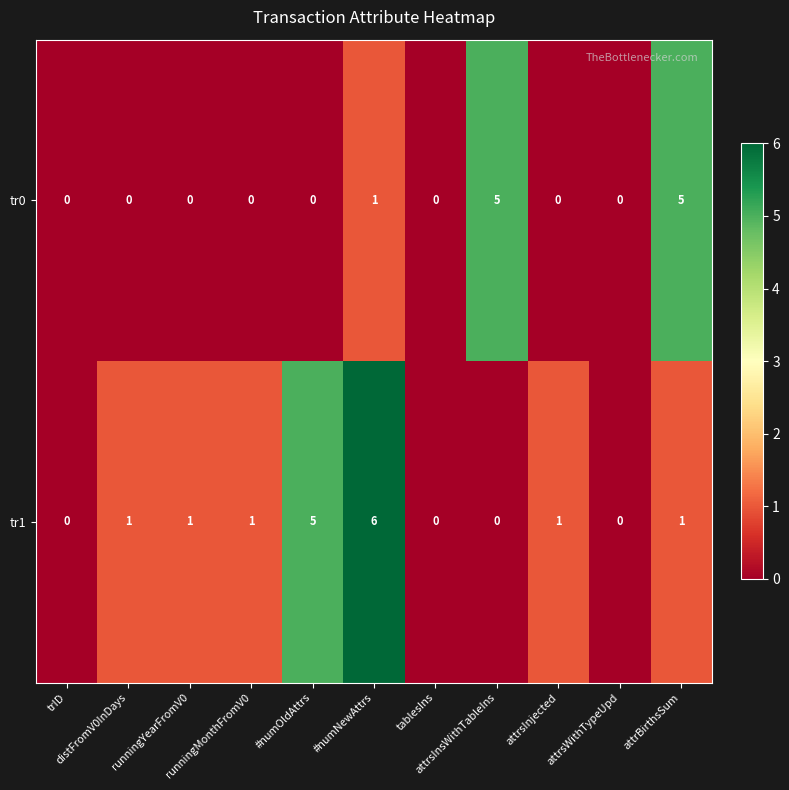

What is the difference between the maximum and minimum values in the tr1 series?

6